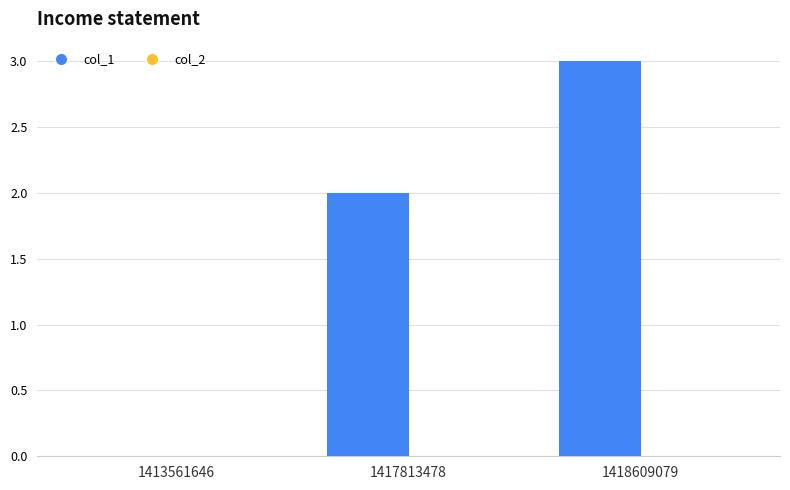

Reading left to right, list all the values displayed in this chart.

1413561646=0	1417813478=2	1418609079=3